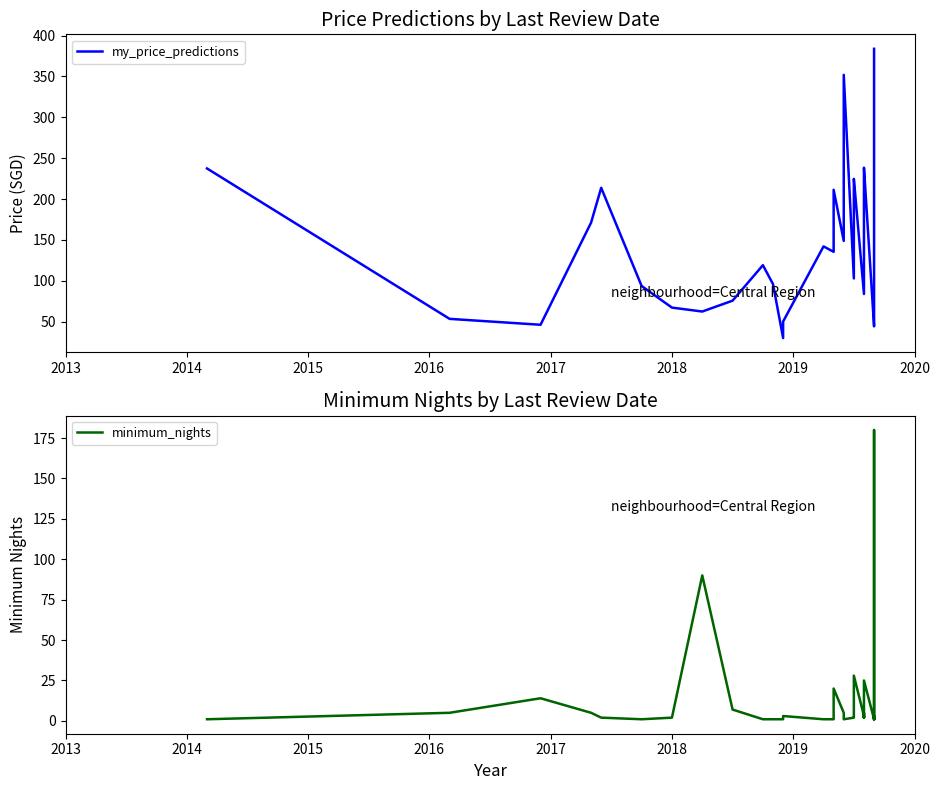

How many data points in minimum_nights are above 2?

17